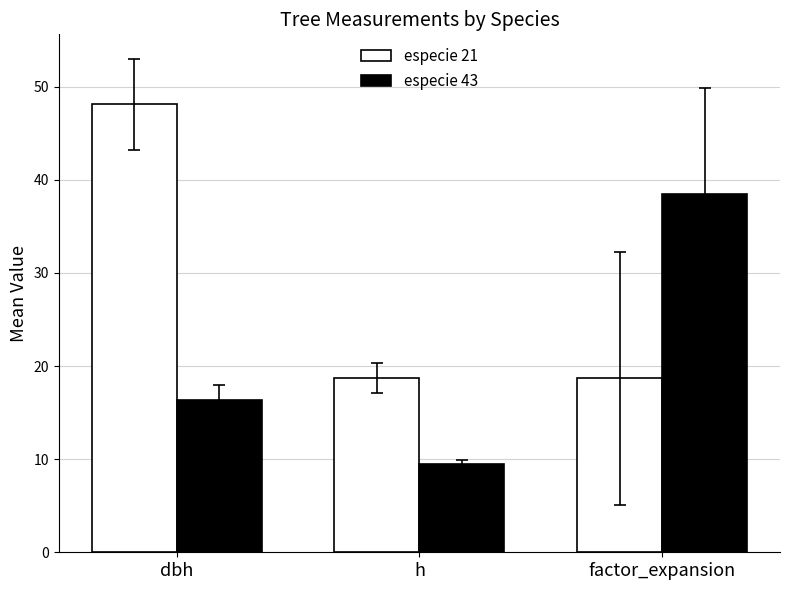

Between h and factor_expansion, which series saw the biggest shift?

especie 43